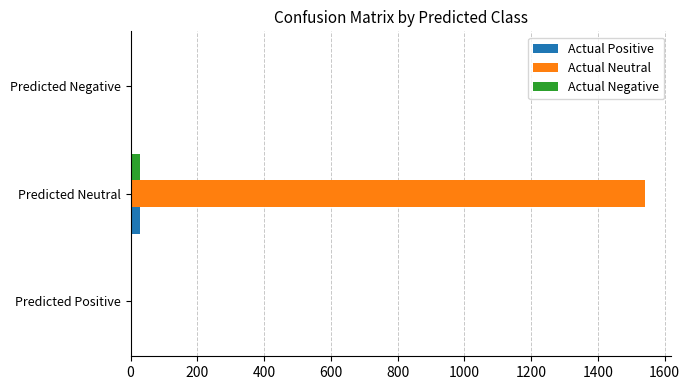

How many categories are shown in the chart?

3